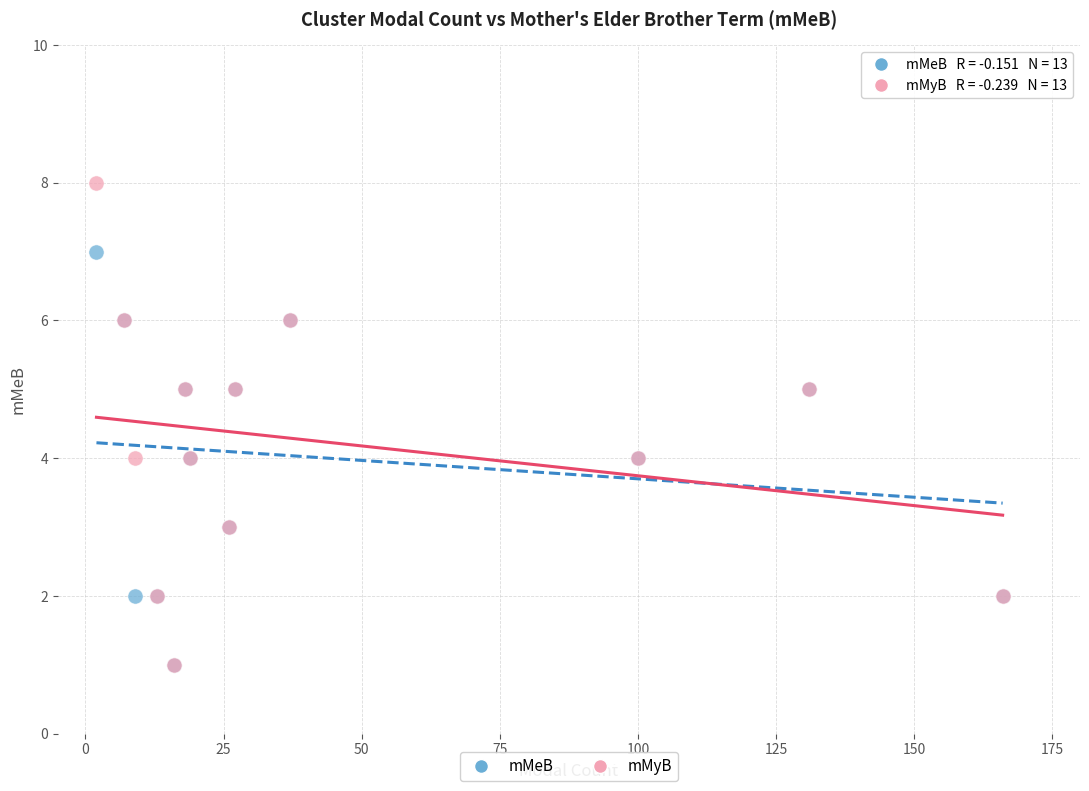

What are all the series names shown in the legend?

mMeB, mMyB